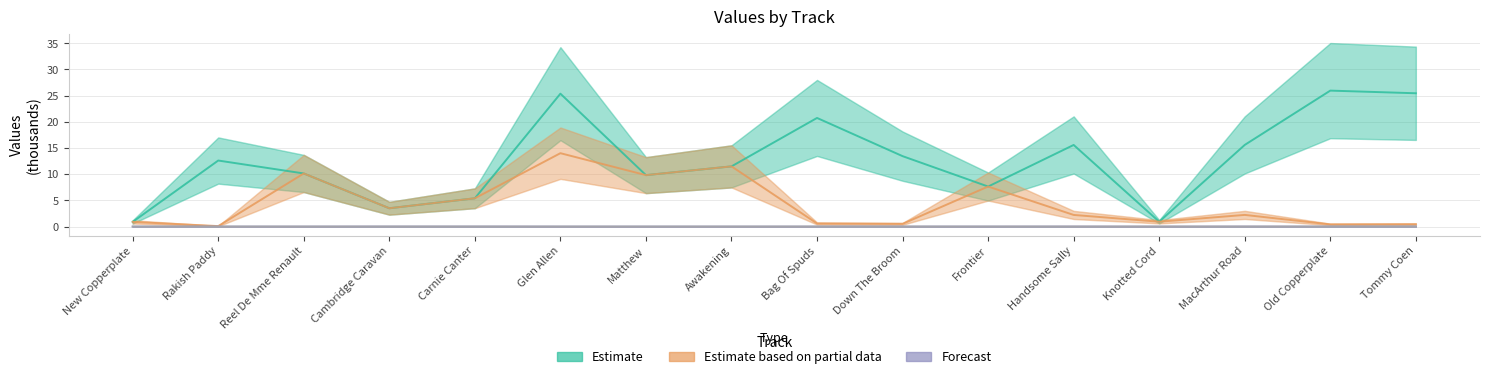

Rank the series at Knotted Cord from highest to lowest value.

Estimate, Estimate based on partial data, Forecast, col_4 series